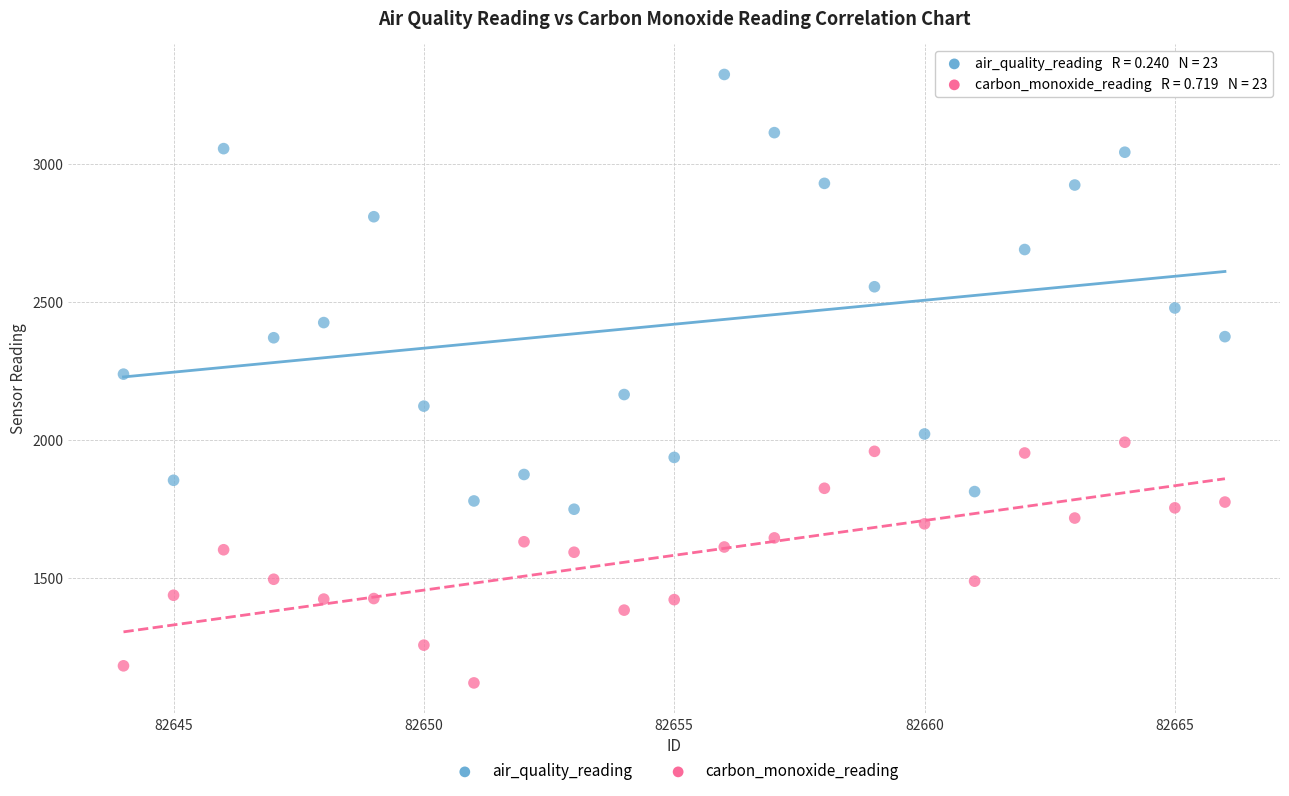

Which series reaches the maximum Y coordinate?

air_quality_reading